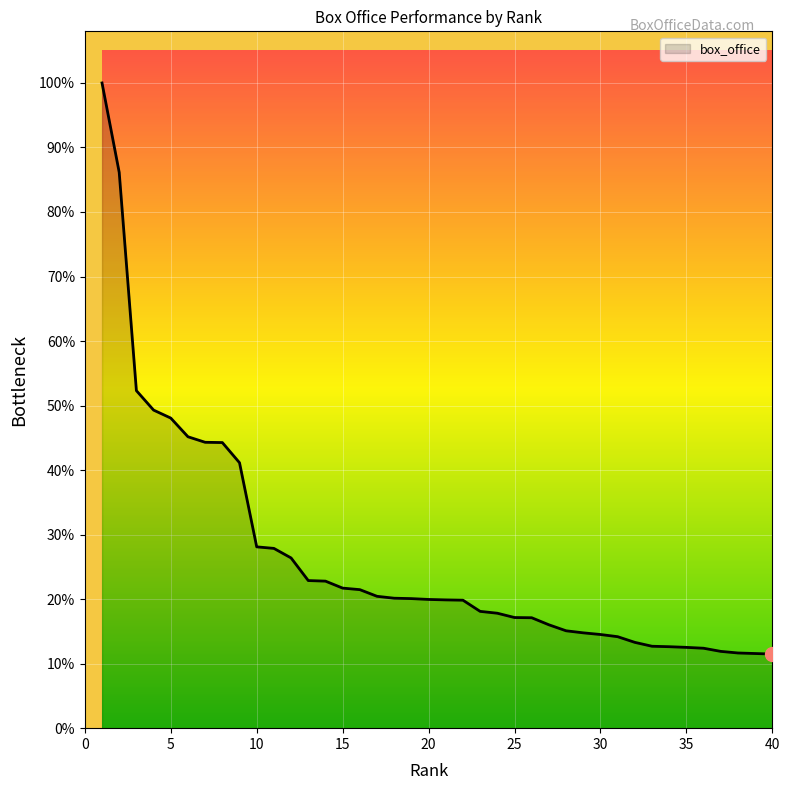

Does the chart display data point markers on the line(s)?

No